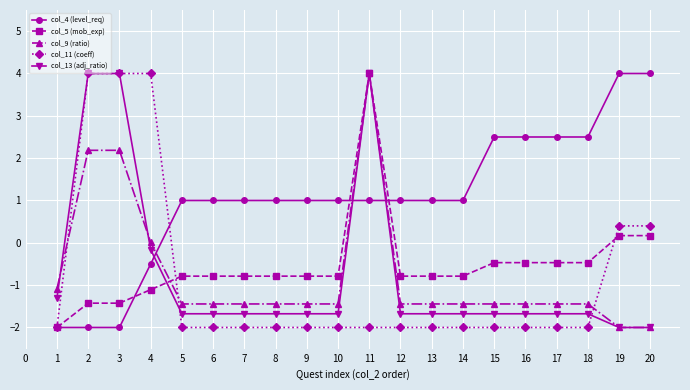

True or false: col_13 (adj_ratio) has a value of -1.2 at 14.

False